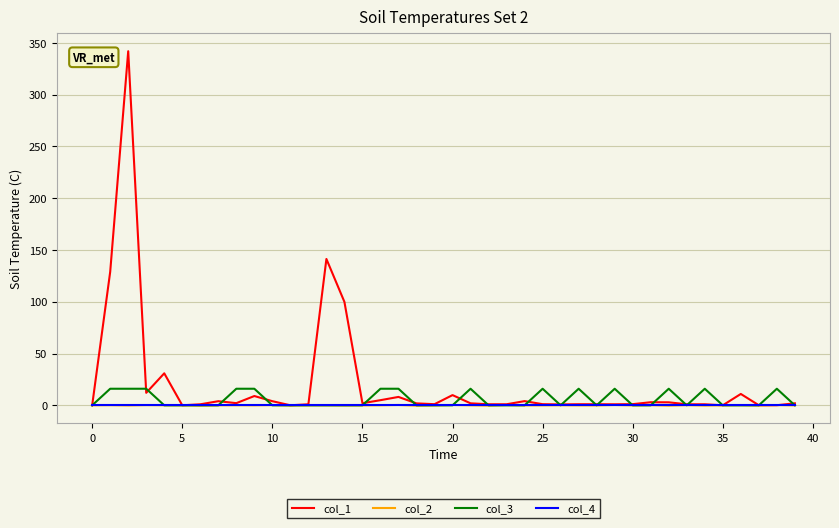

Which series has the largest total across all categories?

col_1